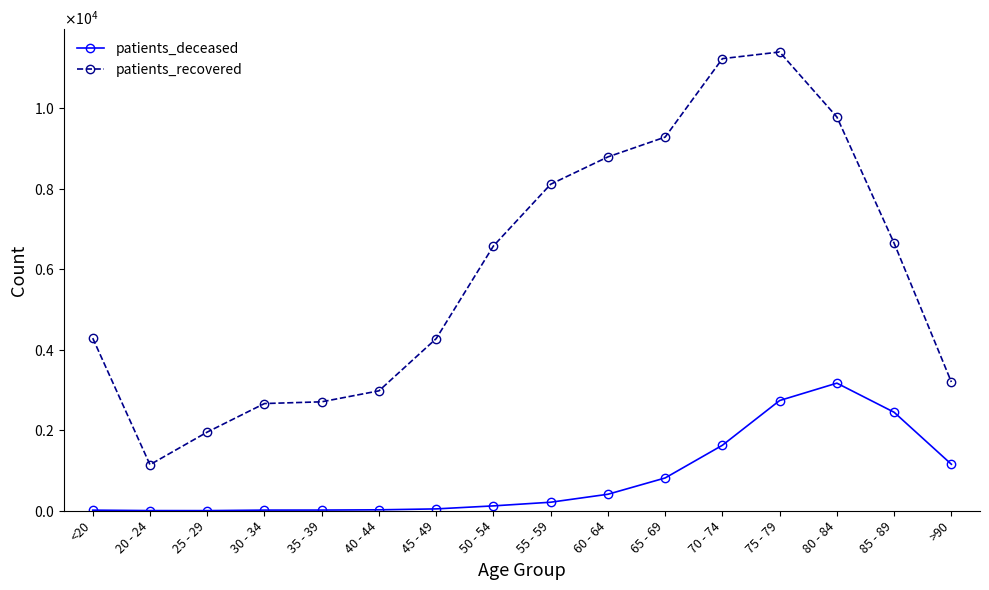

List the labels in order of patients_recovered value, largest first.

75 - 79, 70 - 74, 80 - 84, 65 - 69, 60 - 64, 55 - 59, 85 - 89, 50 - 54, <20, 45 - 49, >90, 40 - 44, 35 - 39, 30 - 34, 25 - 29, 20 - 24